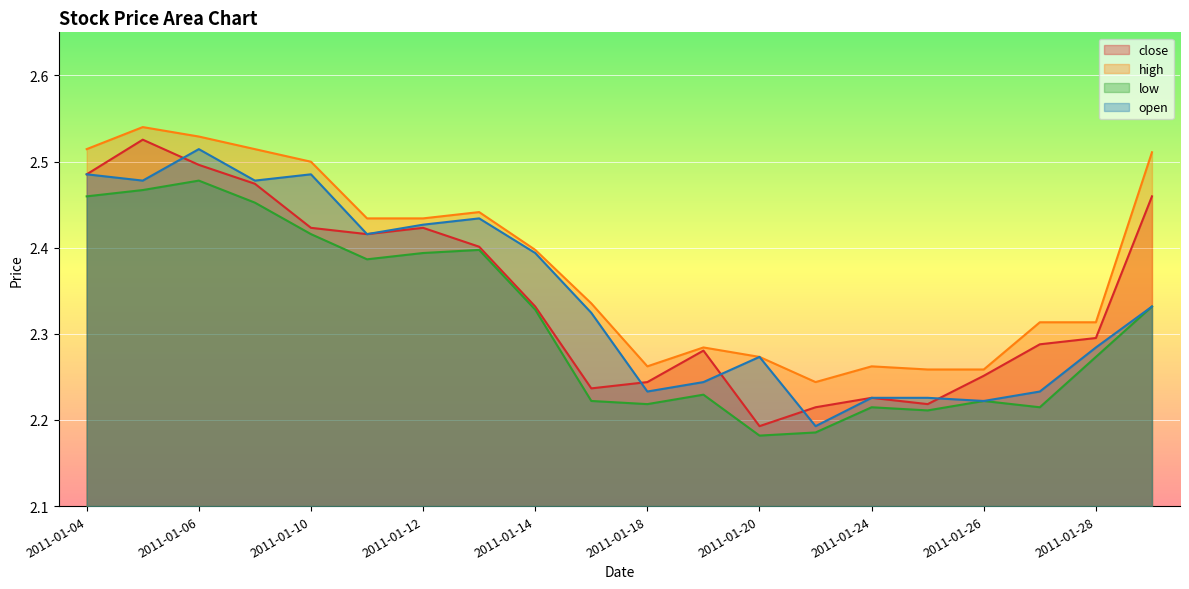

True or false: low and open cross at least once.

False